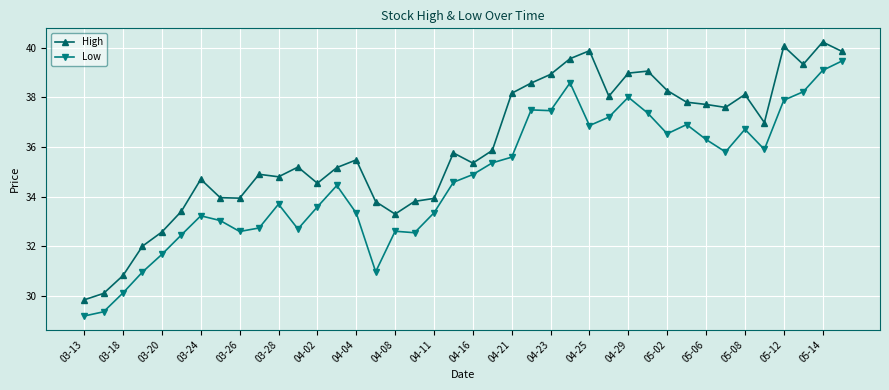

What is the difference between the second highest and minimum values in the Low series?

9.9